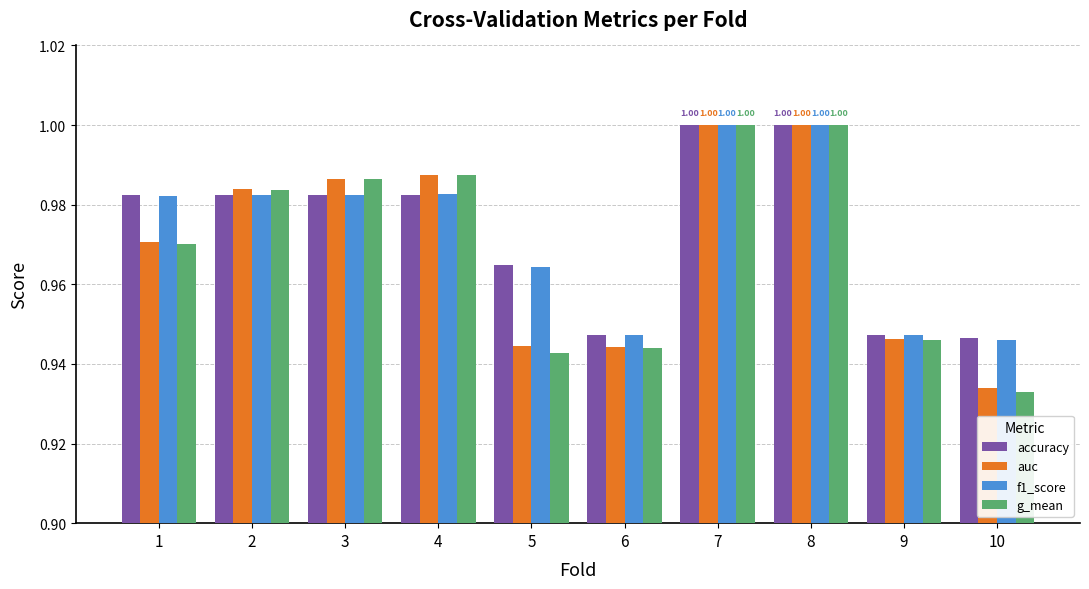

At how many categories does at least one series exceed 0?

10